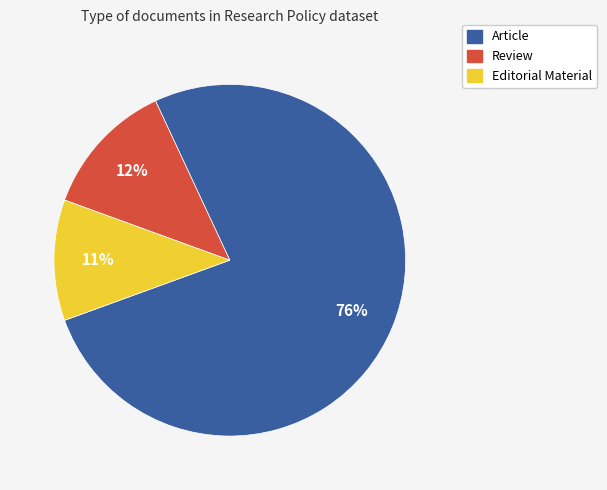

To the nearest percent, what portion does Editorial Material represent?

11%